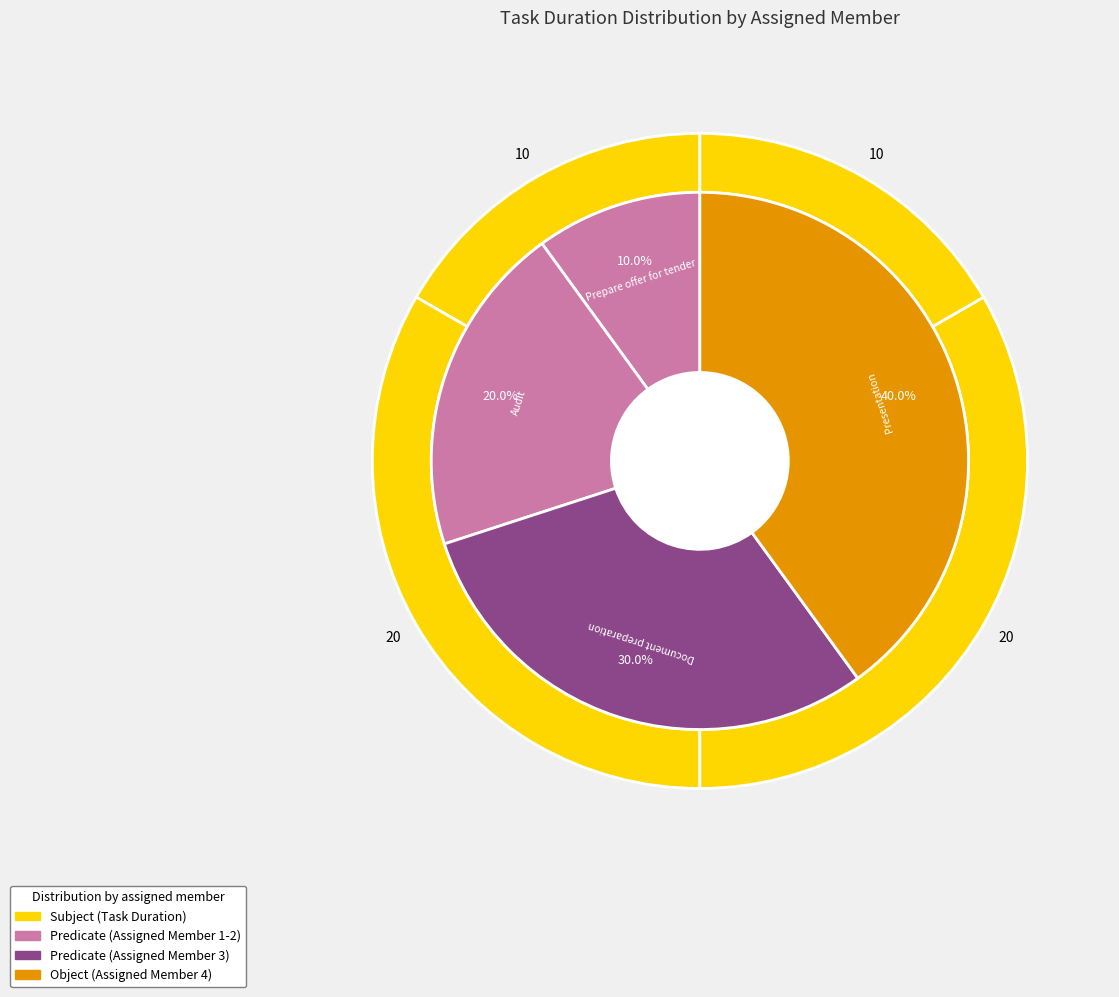

Approximately how many times larger is the value at Document preparation compared to Prepare offer for tender?

3.0